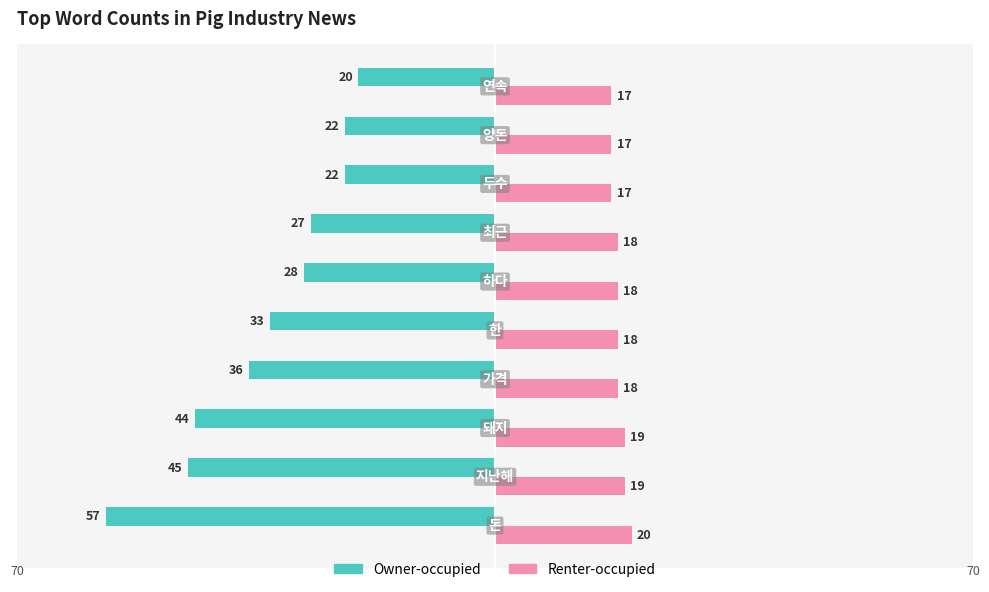

List the series in order of their peak value, highest first.

Renter-occupied, Owner-occupied